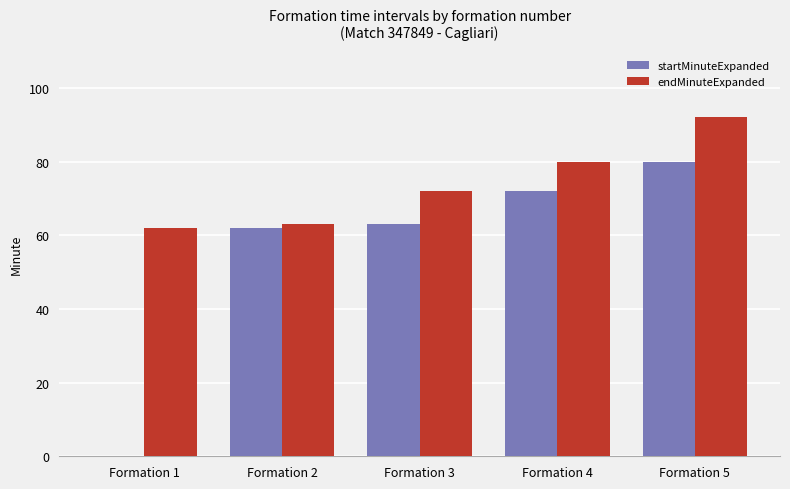

Reading left to right, transcribe all the data shown in this chart.

startMinuteExpanded: 0	62	63	72	80
endMinuteExpanded: 62	63	72	80	92